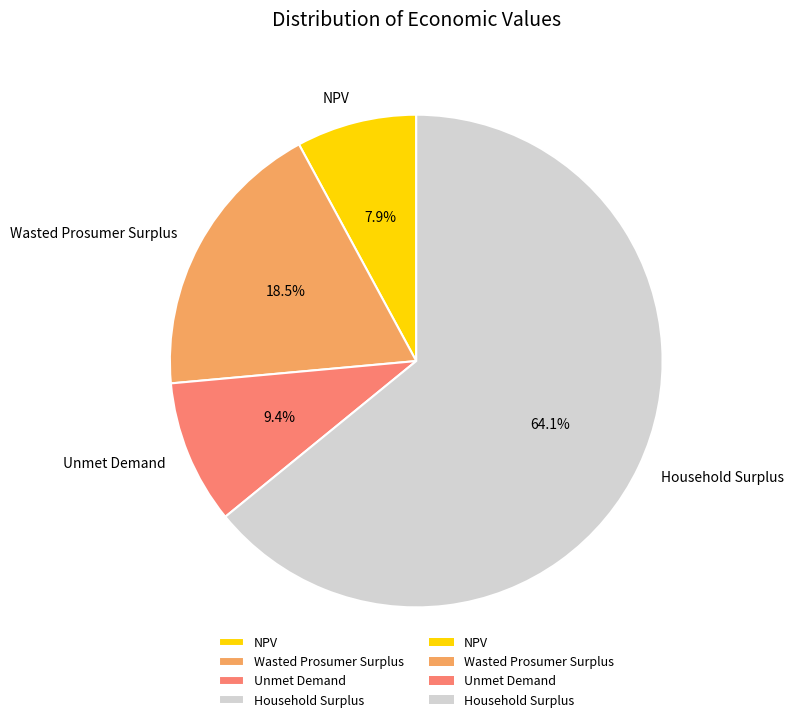

Is Household Surplus the majority of the pie?

Yes